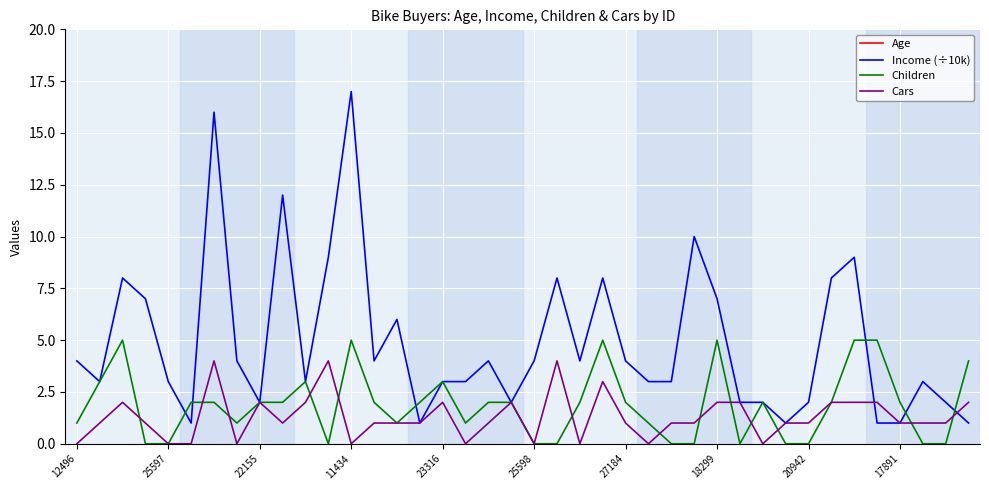

What is the greatest value displayed?

63